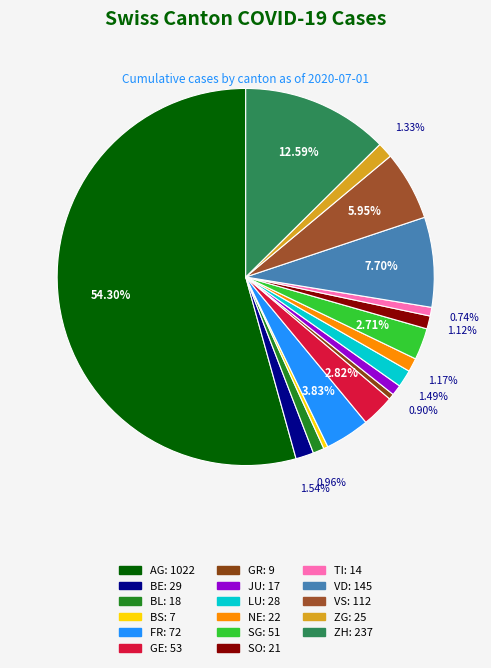

To the nearest percent, what percentage of the pie is BL?

1%